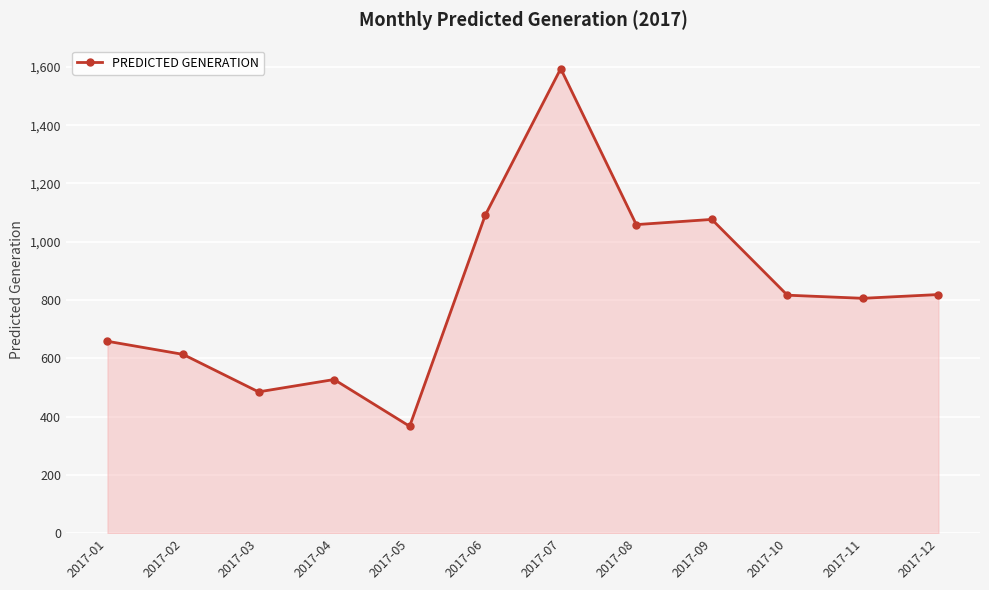

At which category does the chart reach its peak across all series?

2017-07